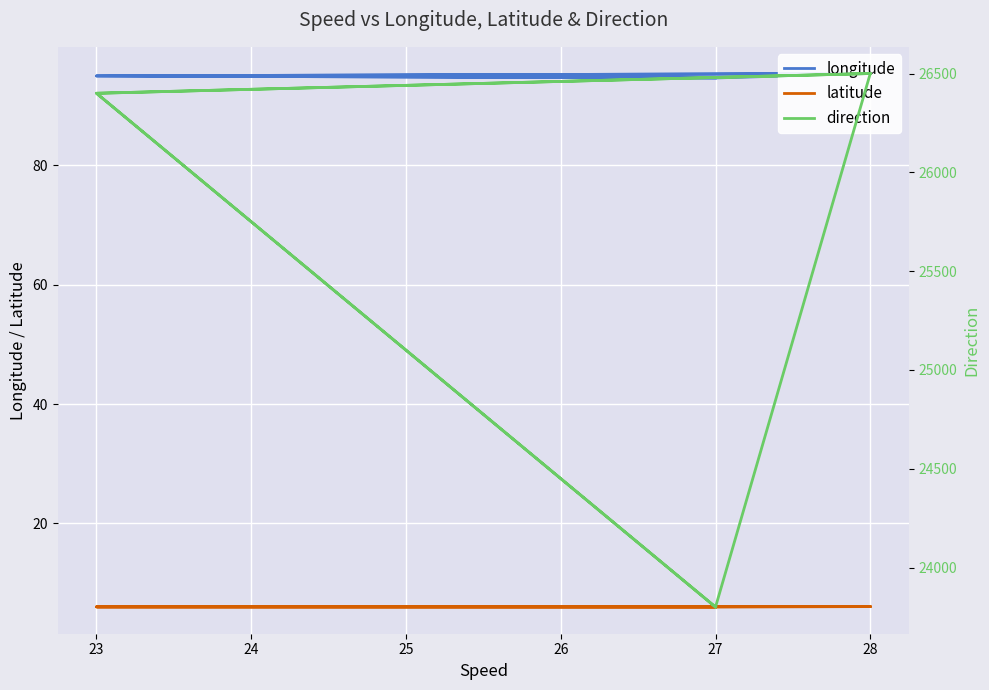

True or false: direction and longitude intersect in this chart.

False